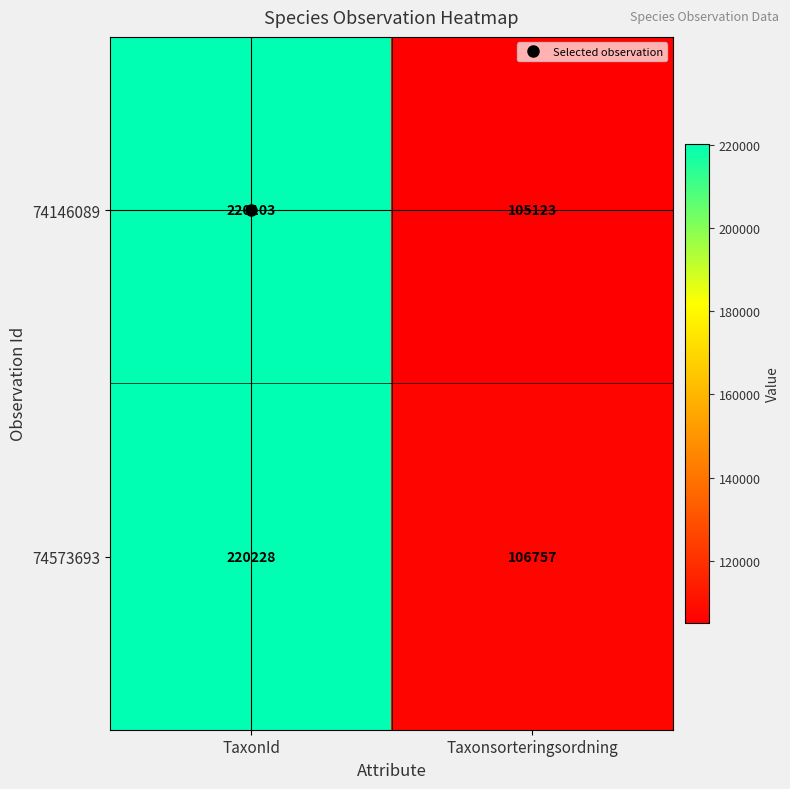

What is the minimum value shown in the chart?

105123